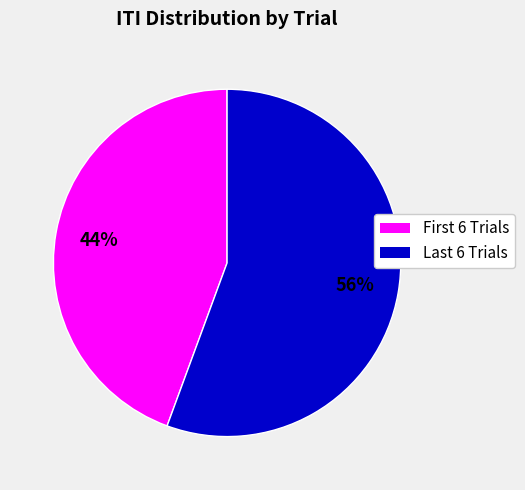

To the nearest percent, what is the average slice percentage?

50%